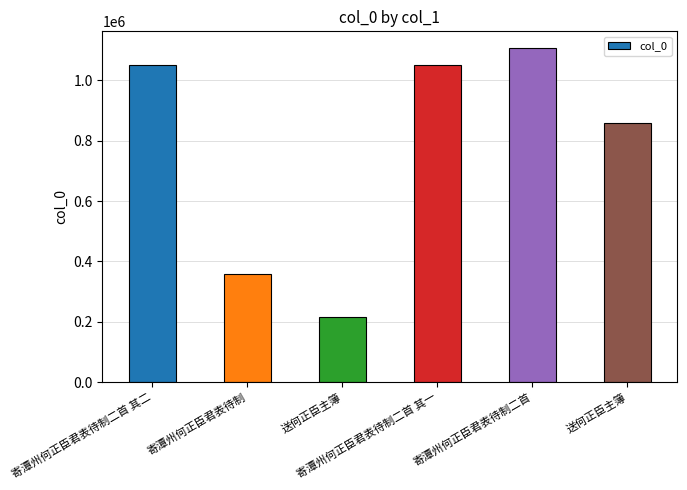

Count the number of categories in the chart.

6